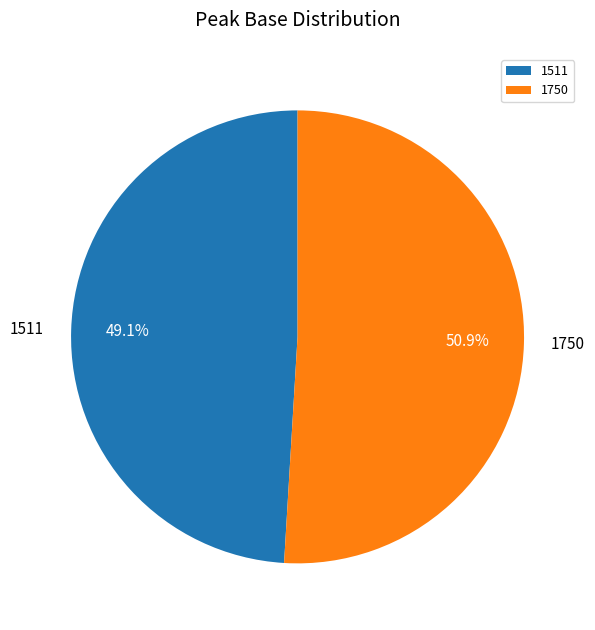

Which category accounts for the majority?

1750